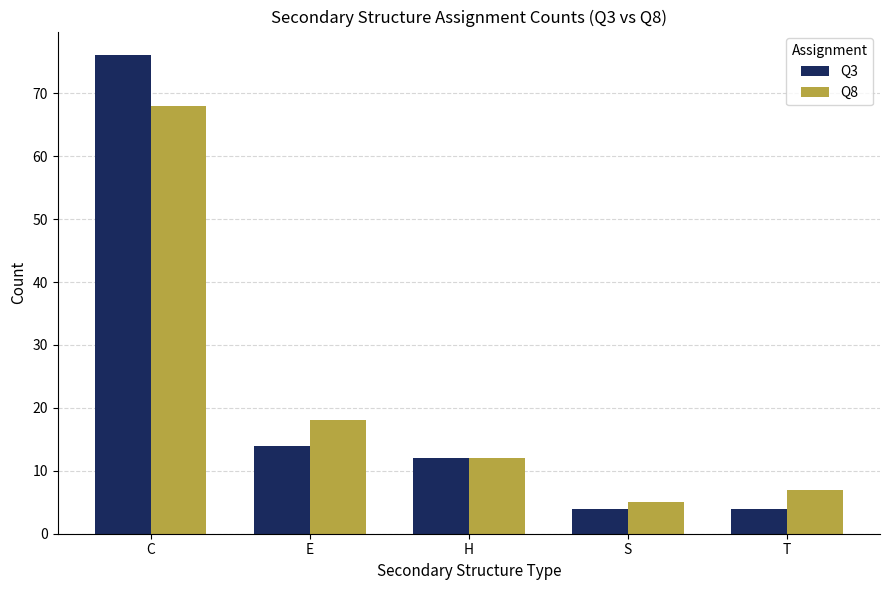

Reading right to left, what are all the values shown in this chart?

Q3: T=4	S=4	H=12	E=14	C=76
Q8: T=7	S=5	H=12	E=18	C=68